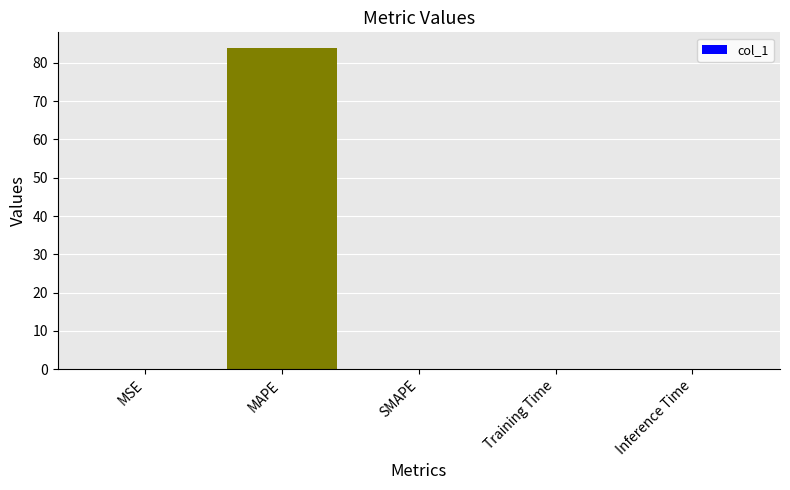

What is the maximum value shown in the chart?

83.8